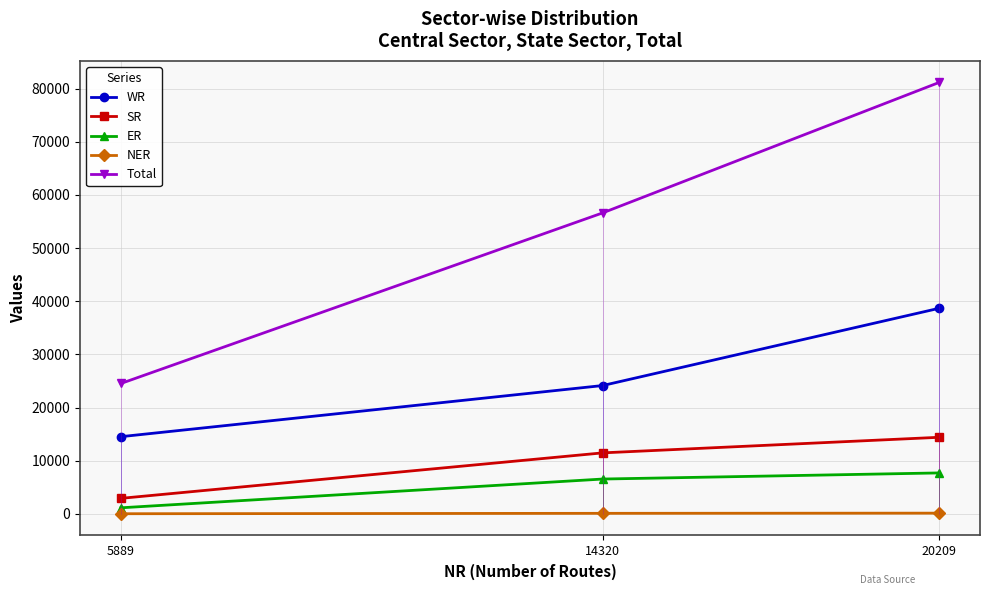

What is the value of the ER point at the 3rd from the left?

7709